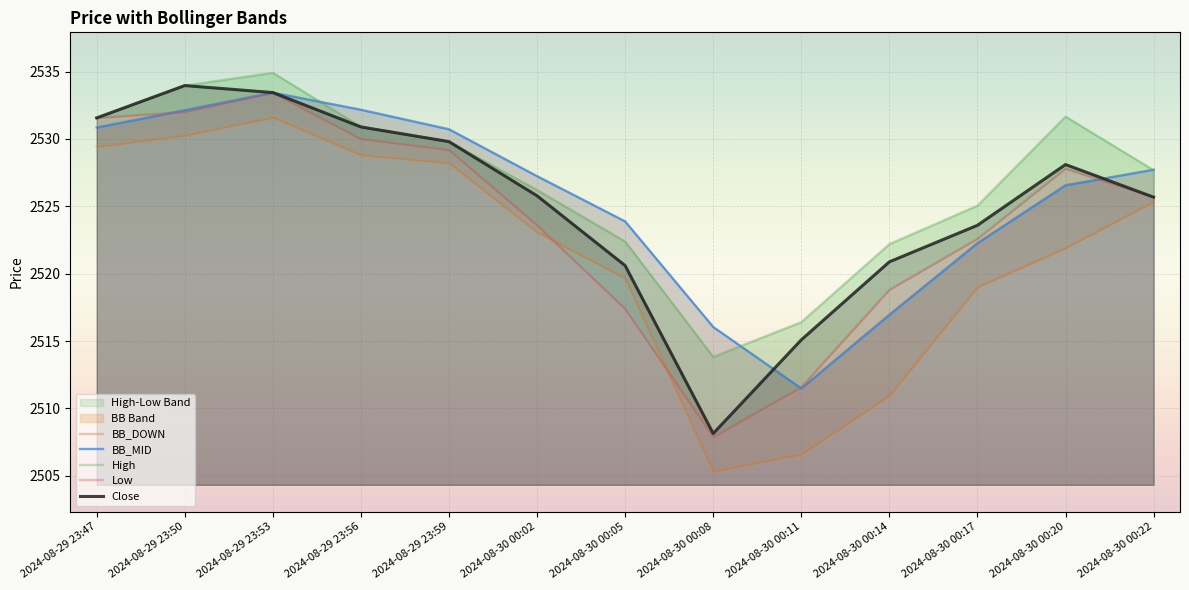

Which series has the largest total across all categories?

High